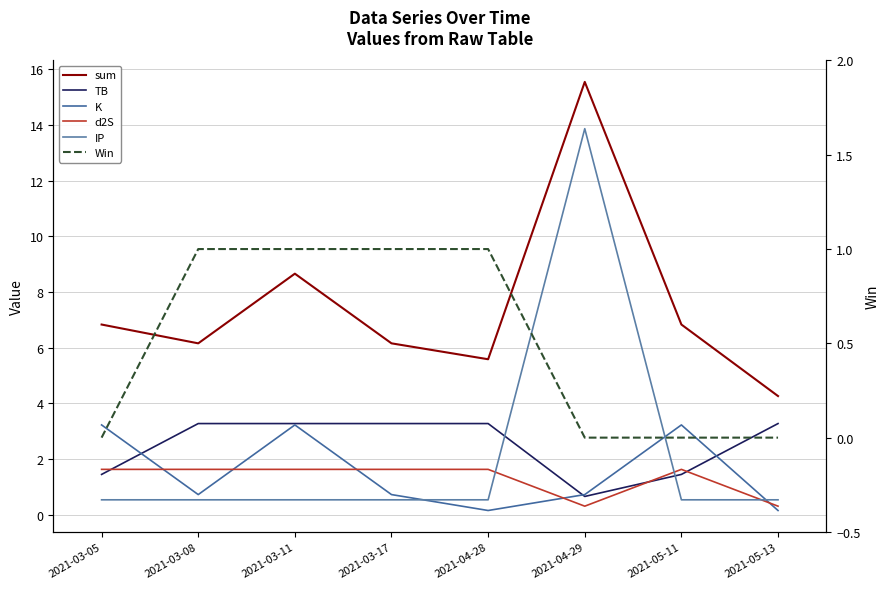

How many values in Win are above zero?

4